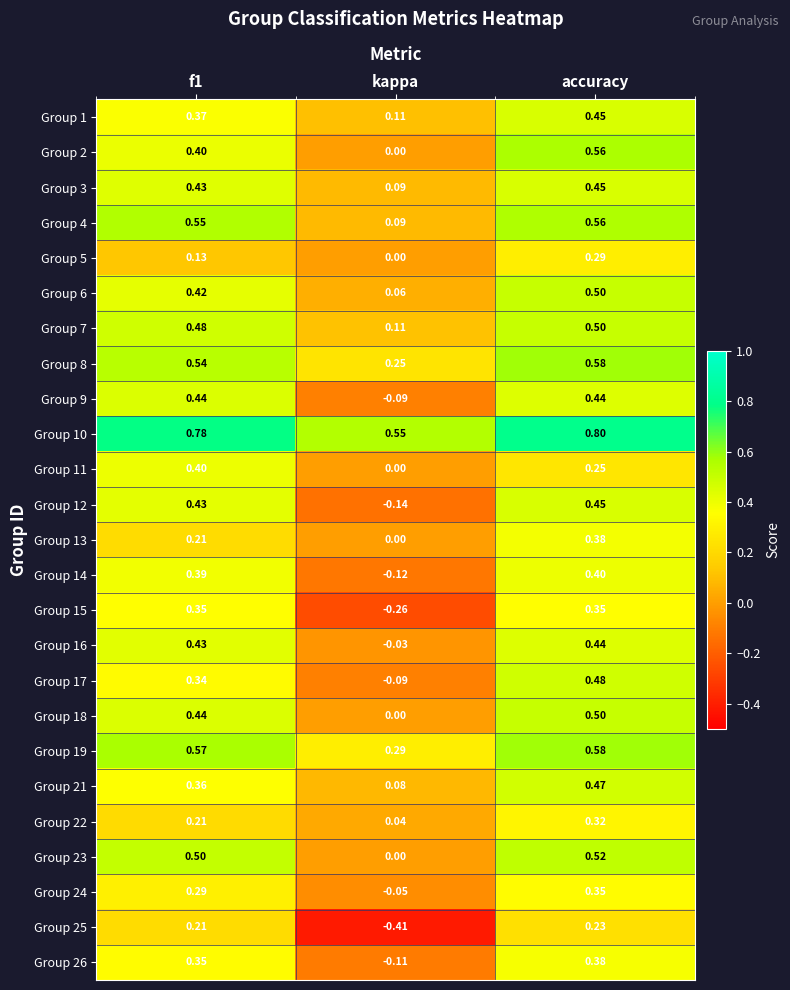

Which label corresponds to the smallest value in the chart?

kappa